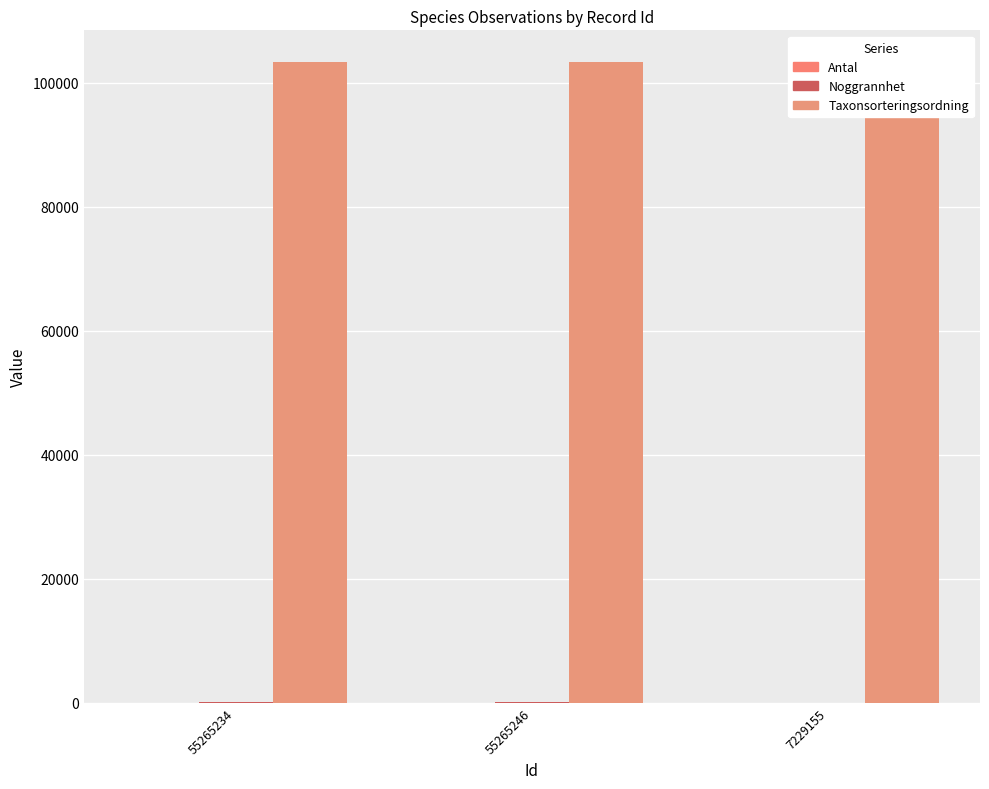

The Antal series shows 22 at 55265246. True or false?

False